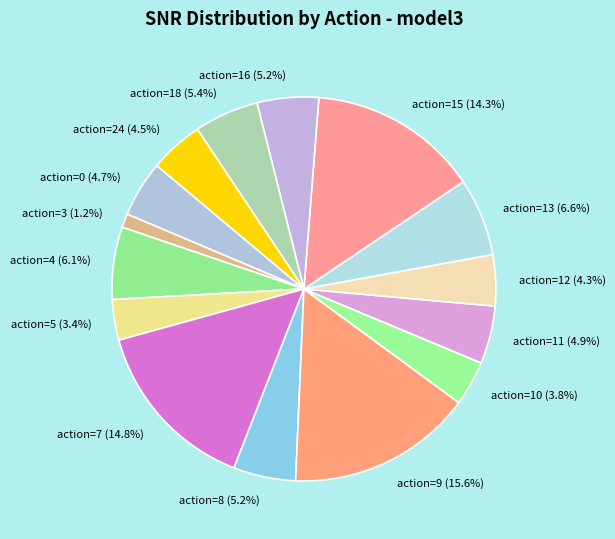

What is the ratio of the value at action=7 (14.8%) to the value at action=8 (5.2%)?

2.8